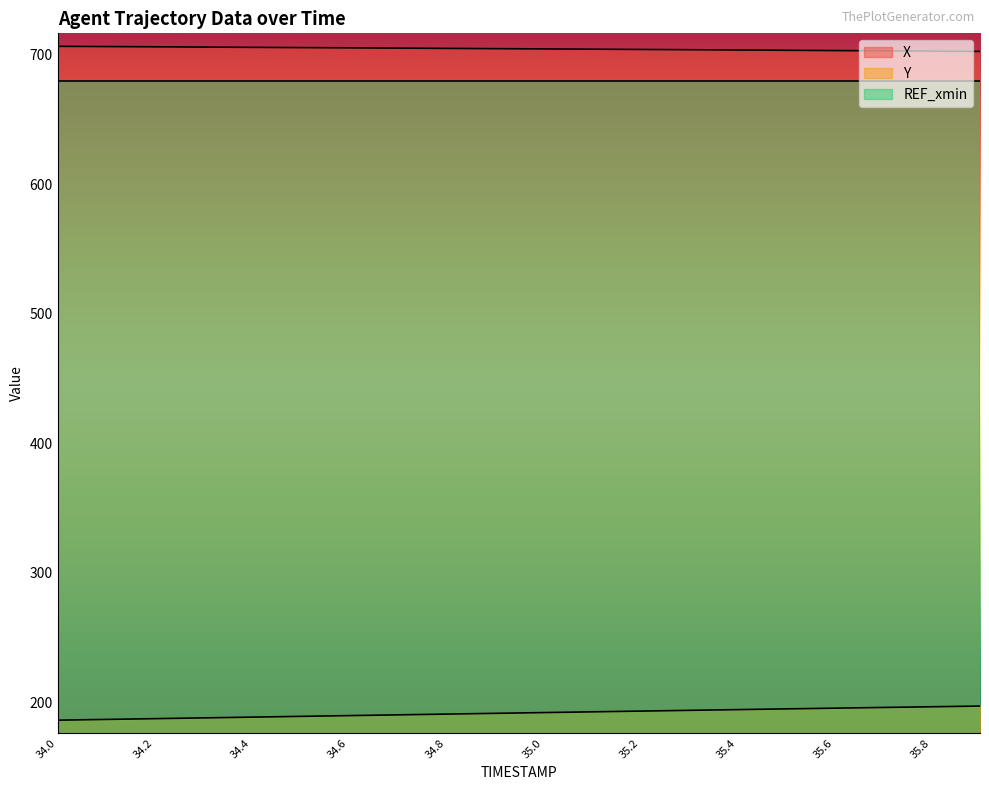

Does the chart display data point markers on the line(s)?

No